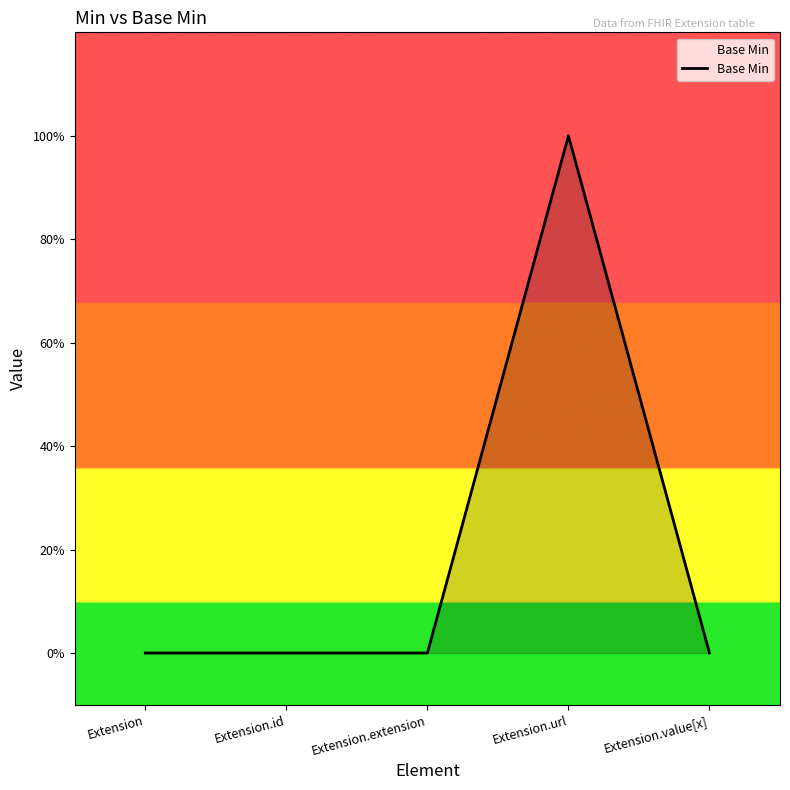

How many data points does each series have?

5